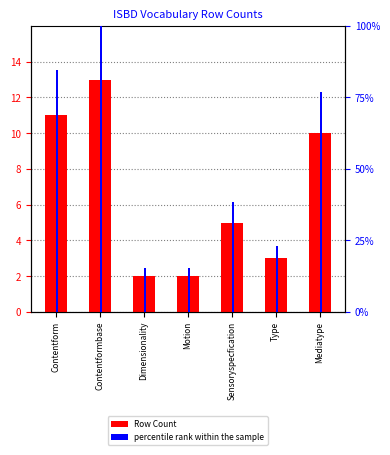

How many bars are there in total?

14